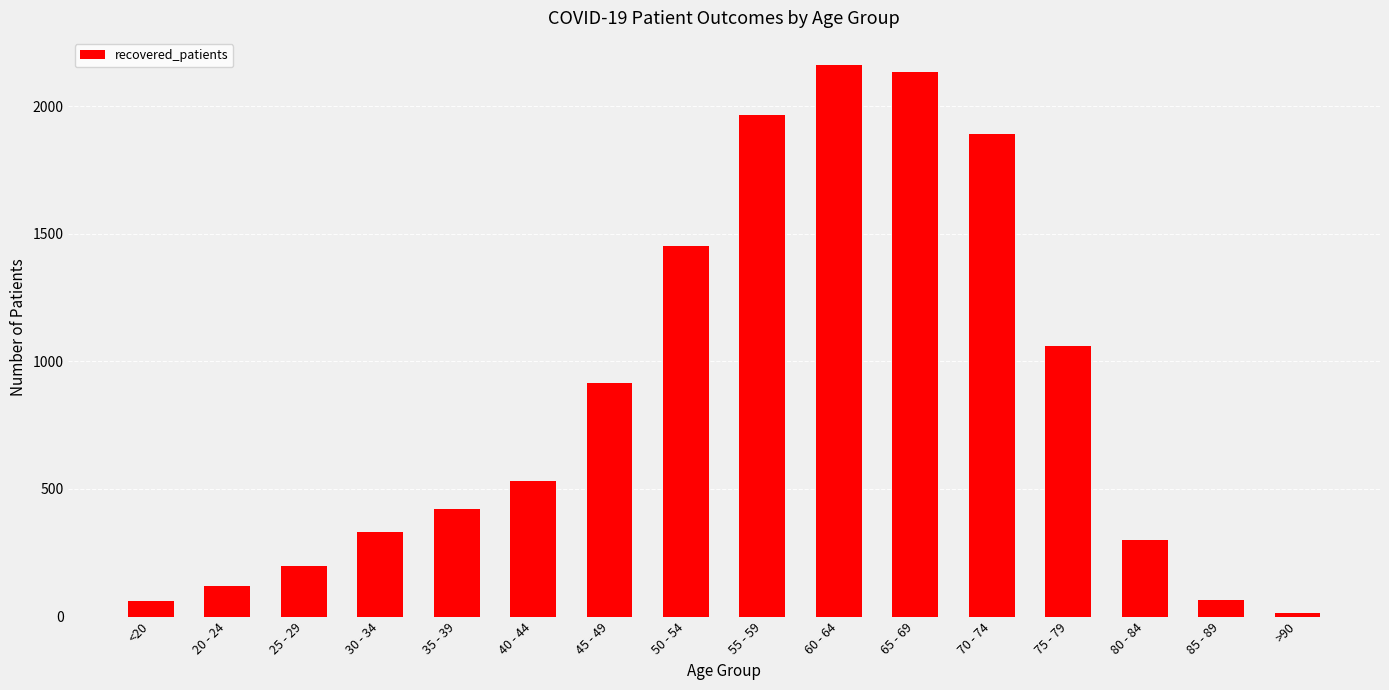

The value at 55 - 59 is 1965. True or false?

True